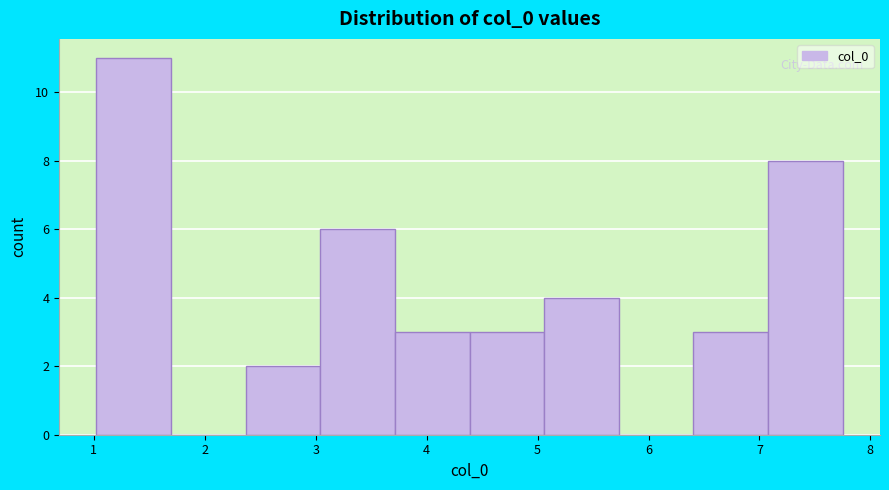

Reading left to right, transcribe this chart: for each bar, give the range it covers on the x-axis and its height. Neither the bar edges nor the heights are printed on the chart, so give them approximately, as read against the axes.

1.0 to 1.7: 11
1.7 to 2.4: 0
2.4 to 3.0: 2
3.0 to 3.7: 6
3.7 to 4.4: 3
4.4 to 5.1: 3
5.1 to 5.7: 4
5.7 to 6.4: 0
6.4 to 7.1: 3
7.1 to 7.8: 8